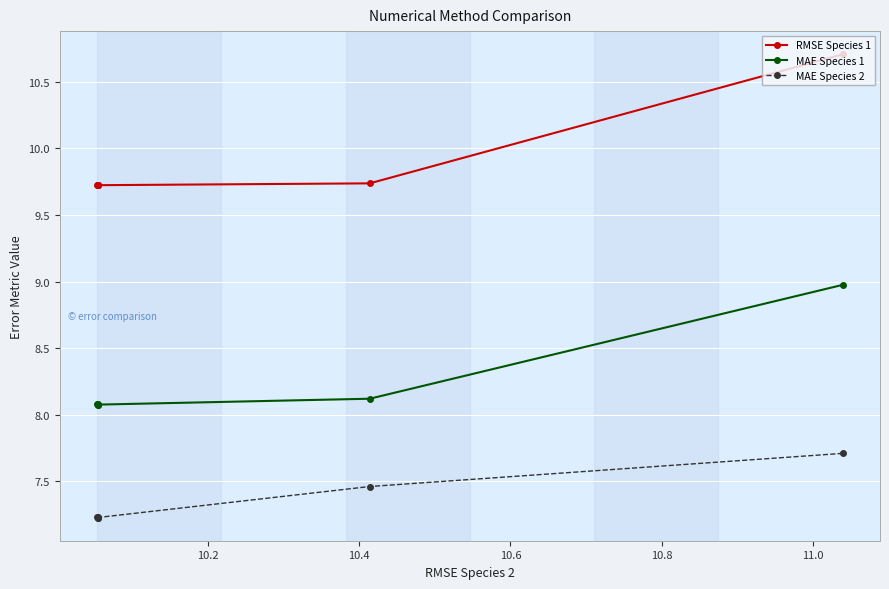

Which series has the largest total across all categories?

RMSE Species 1